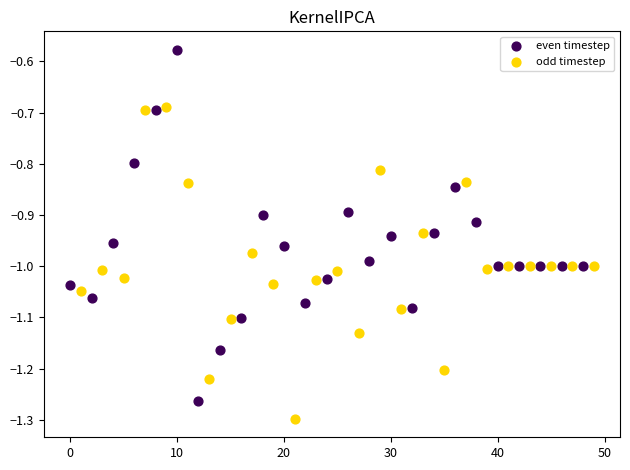

Which series reaches the minimum Y coordinate?

odd timestep